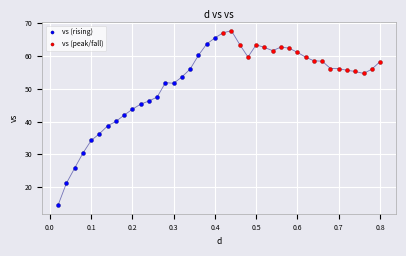

Which series has the widest spread of Y values?

vs (rising)